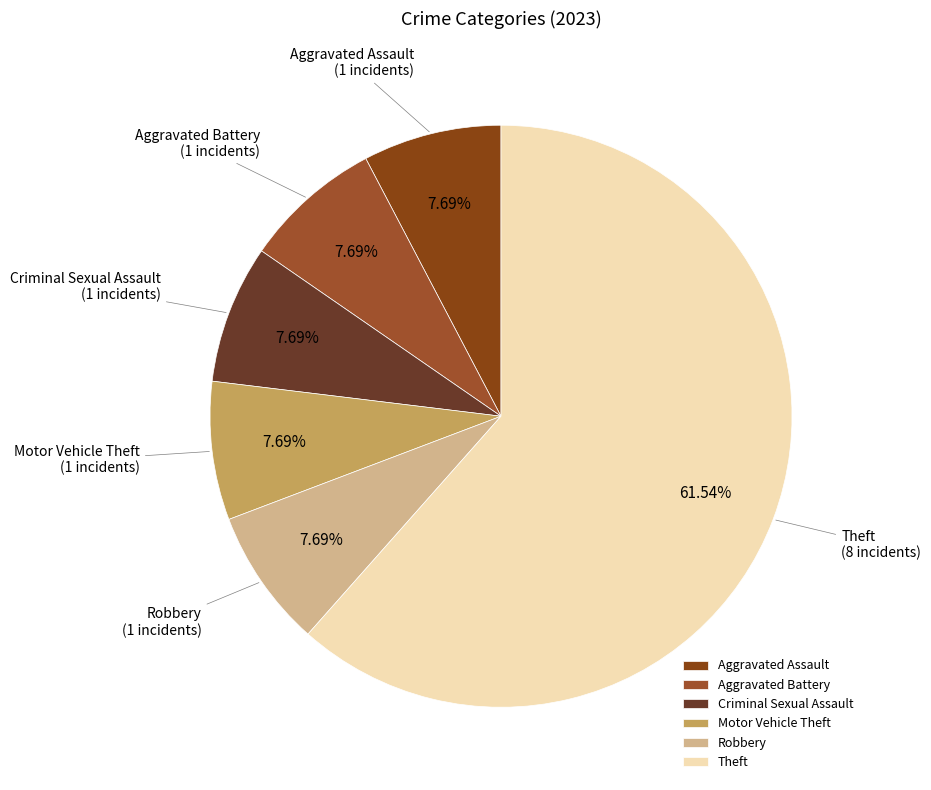

Which slice is the largest?

Theft